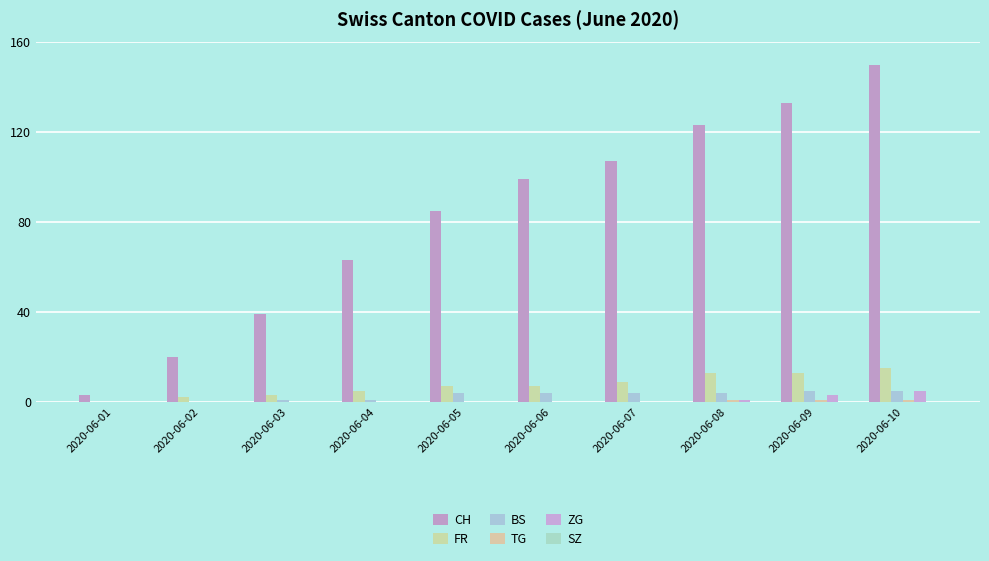

How many groups of bars are there?

10